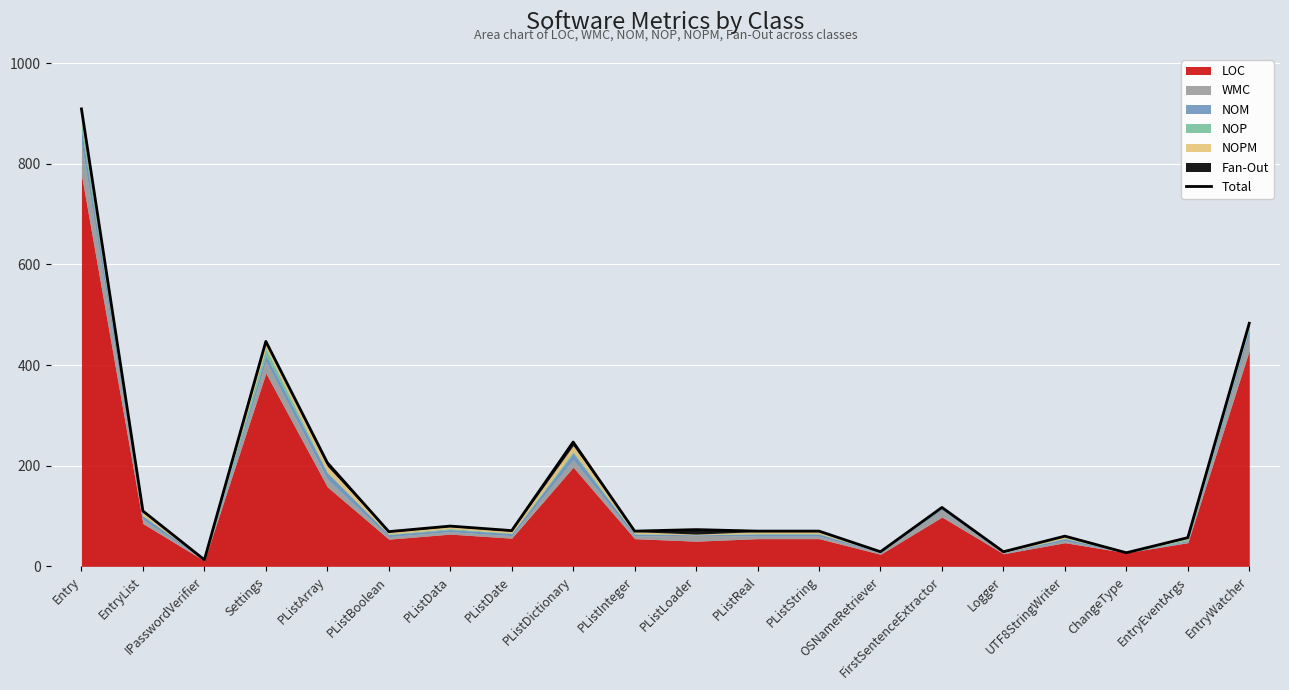

Where does the data first go above 71?

Entry